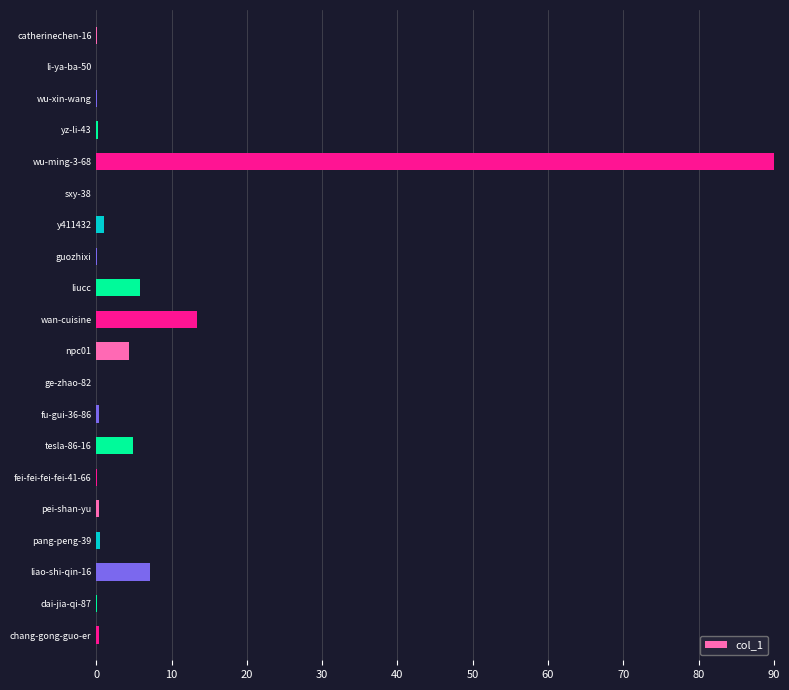

Which label corresponds to the largest value in the chart?

wu-ming-3-68